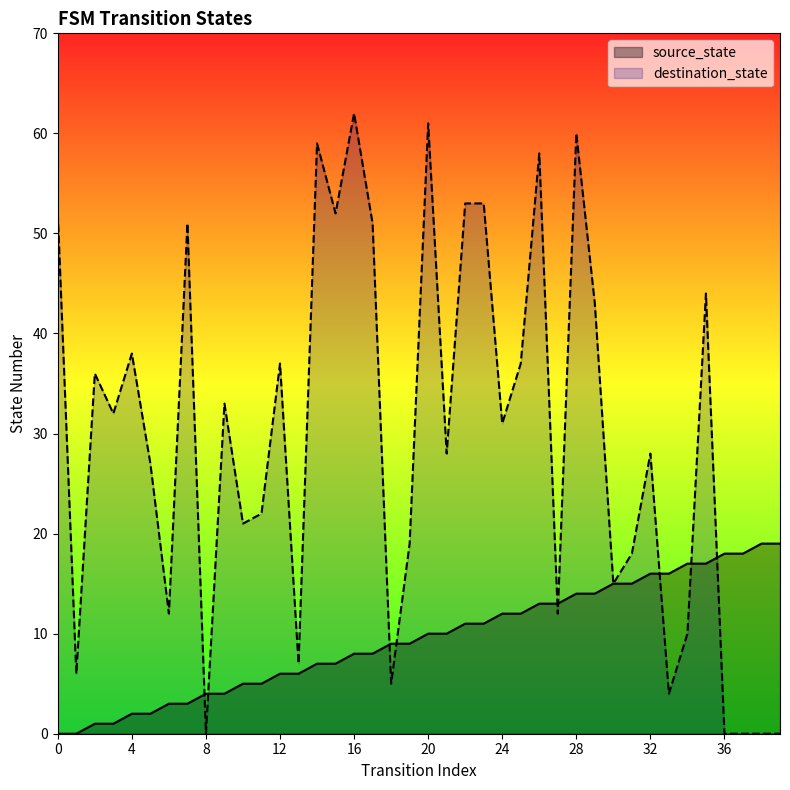

True or false: source_state has more than 2 interior local peaks.

False